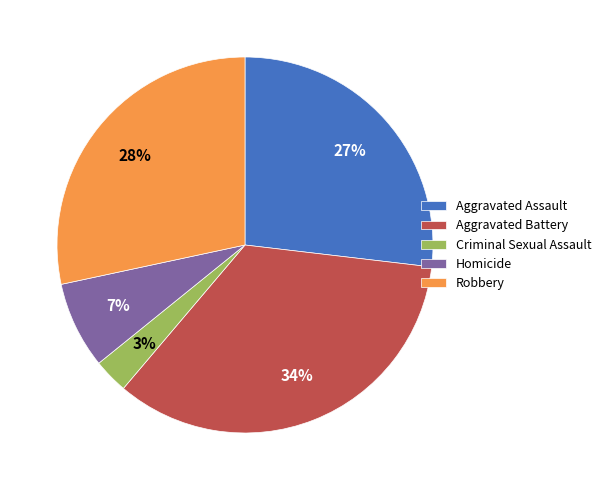

Rank the categories by value from highest to lowest.

Aggravated Battery, Robbery, Aggravated Assault, Homicide, Criminal Sexual Assault